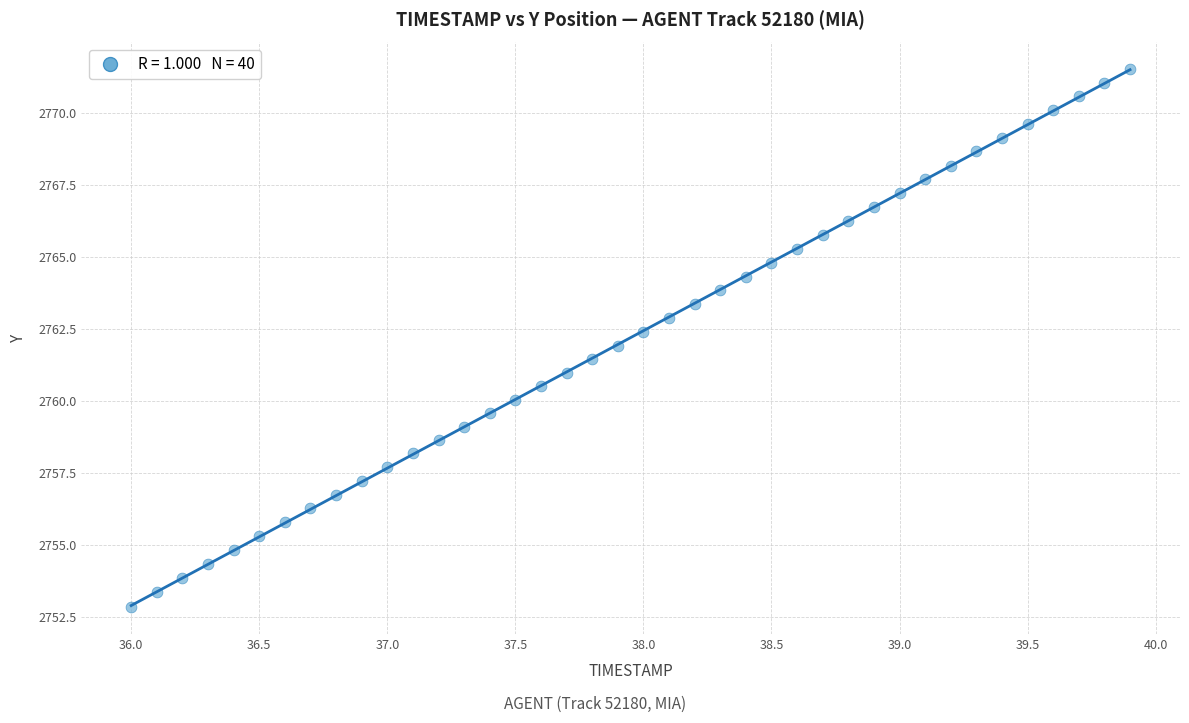

What is the range of Y values (max minus min)?

18.7